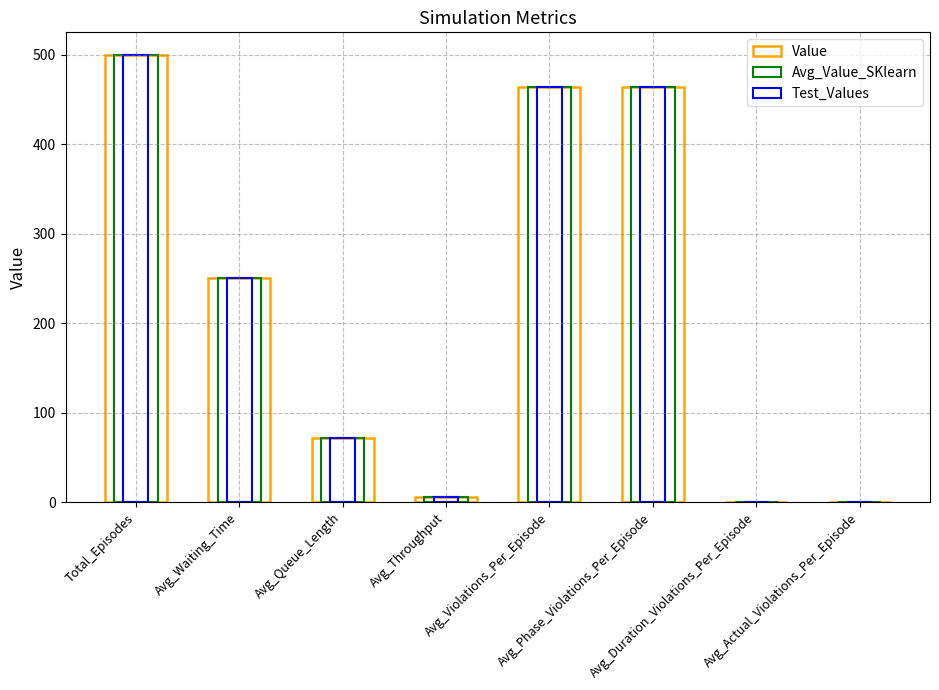

What is the label of the 7th bar from the right?

Avg_Waiting_Time